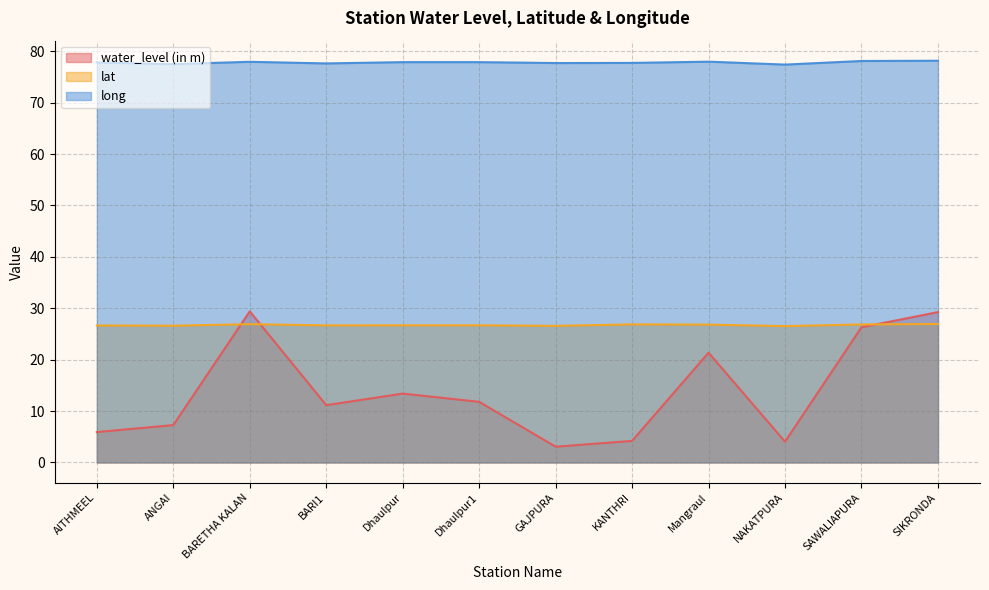

What is the value of the lat point at the 6th from the left?

26.7